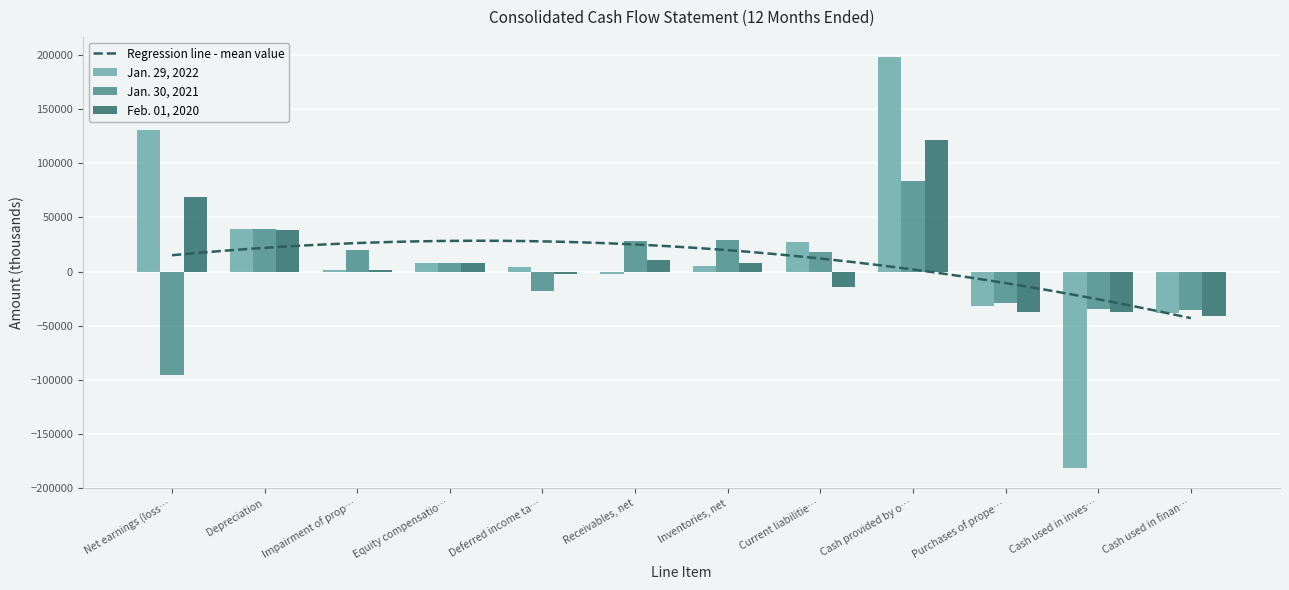

The value of Jan. 29, 2022 at Cash used in finan… is -66769. True or false?

False